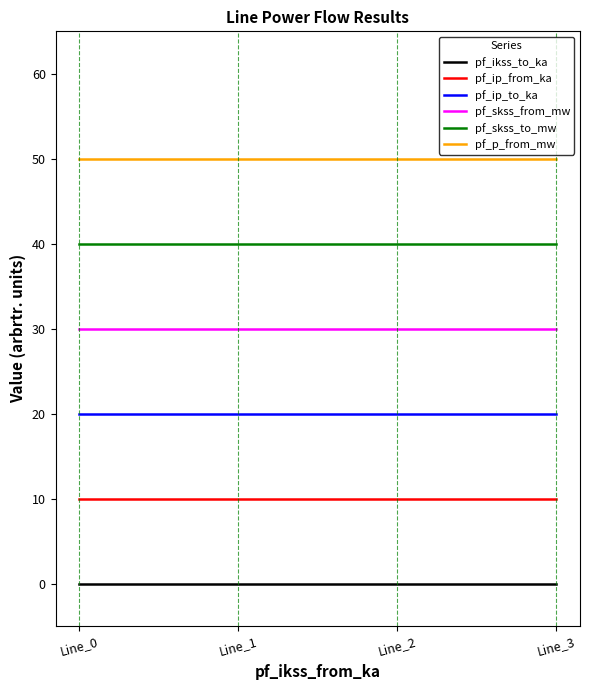

True or false: pf_skss_from_mw and pf_ip_from_ka cross at least once.

False